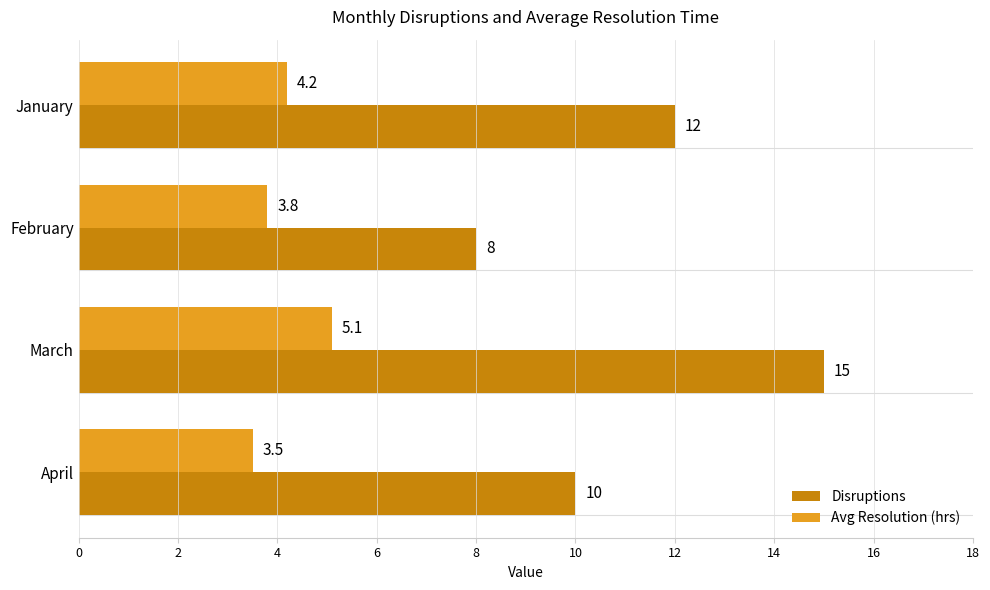

What are all the series names shown in the legend?

Disruptions, Avg Resolution (hrs)